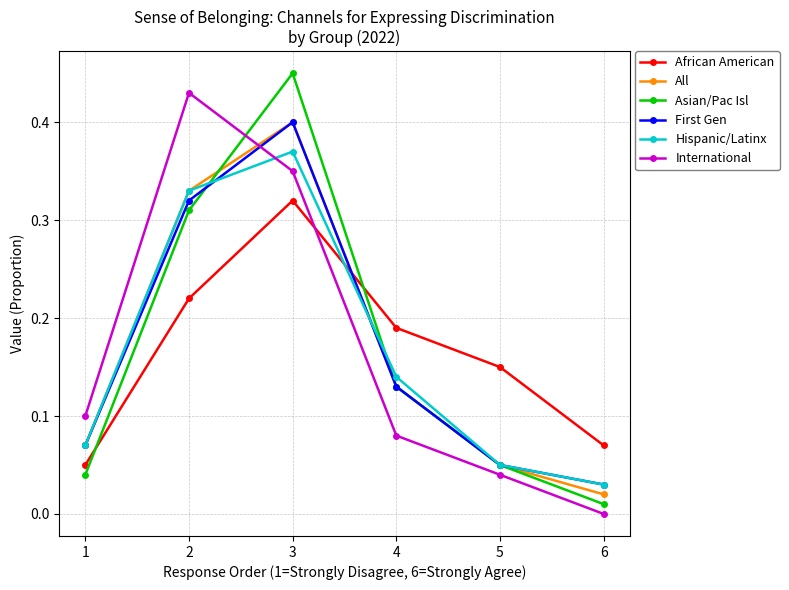

At which category does the chart reach its peak across all series?

3